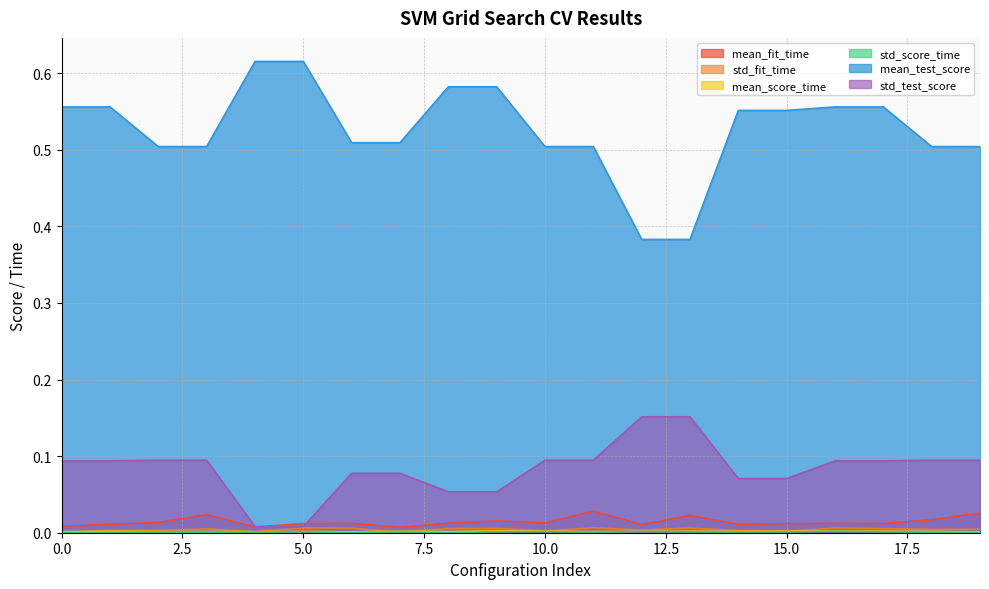

Between which two adjacent categories do std_fit_time and std_score_time first intersect?

6 and 7